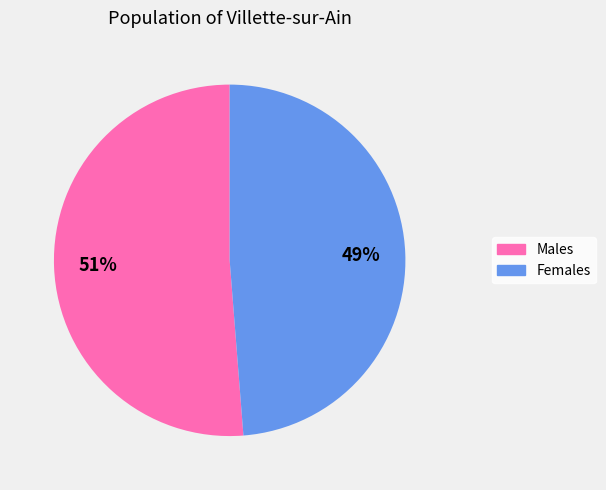

Is there a majority slice in this chart?

Yes